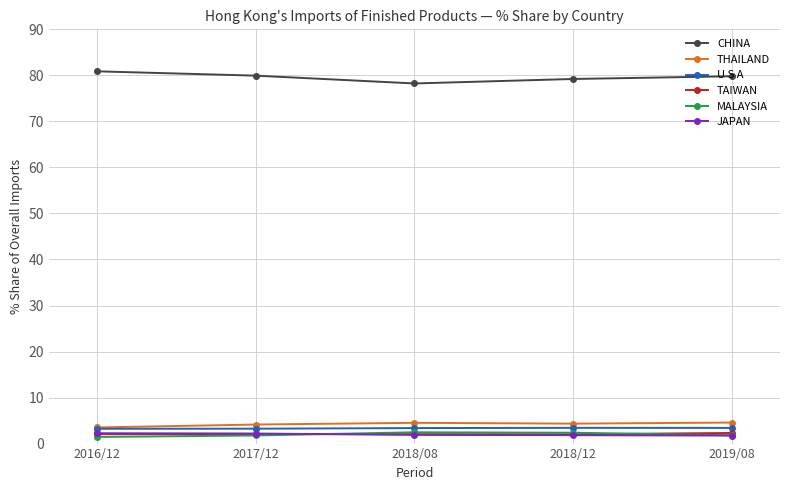

Which label corresponds to the largest value in the chart?

2016/12